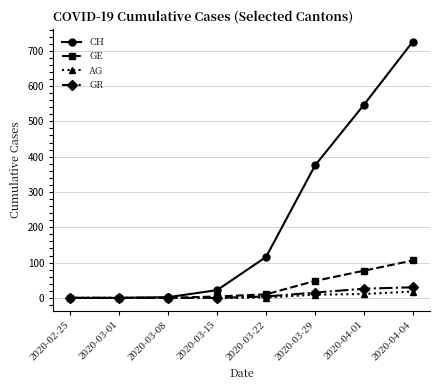

Which series has the largest range (max minus min)?

CH